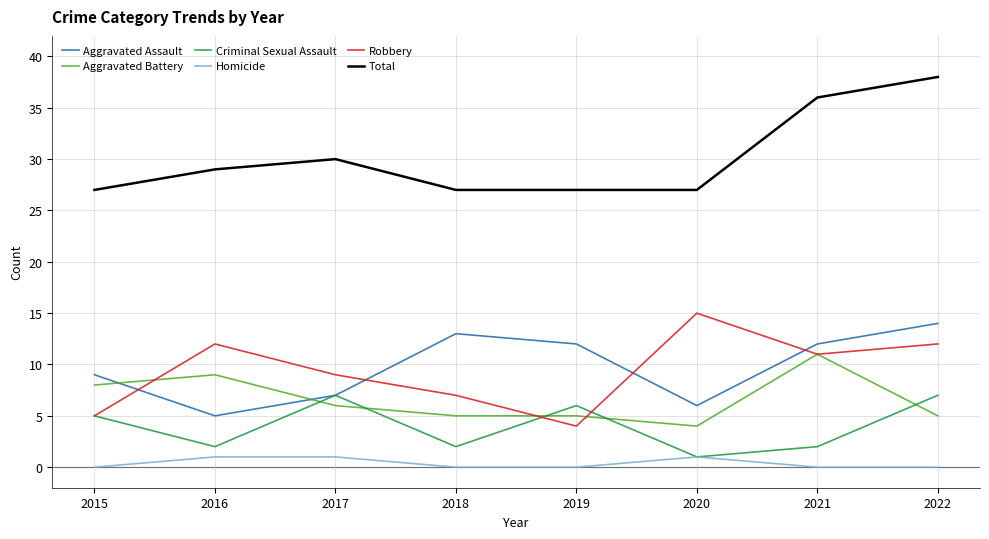

Which series has the largest total across all categories?

Total